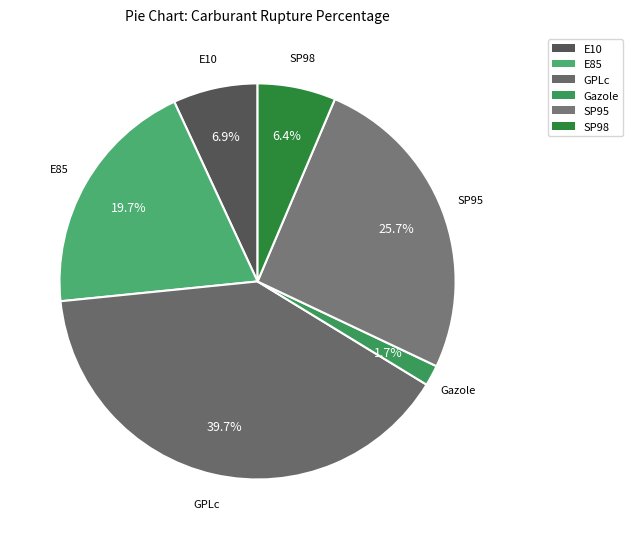

Rank the categories by value from highest to lowest.

GPLc, SP95, E85, E10, SP98, Gazole